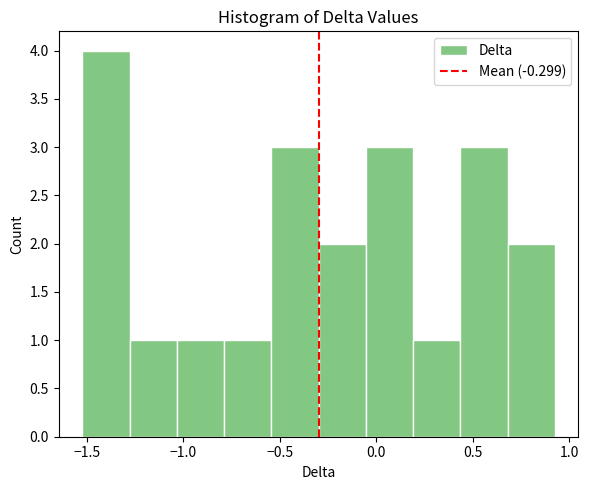

What is the height of the bar covering -0.80 to -0.55 on the x-axis? Neither the bar edges nor the heights are printed on the chart, so give them approximately, as read against the axes.

1